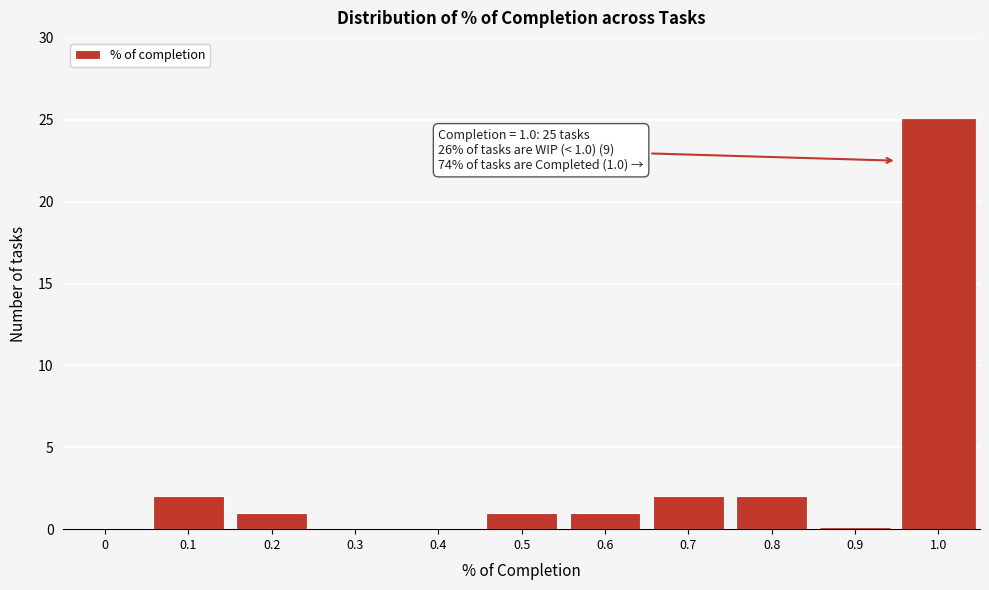

Reading right to left, what are all the values shown in this chart?

1.0=25	0.9=0	0.8=2	0.7=2	0.6=1	0.5=1	0.4=0	0.3=0	0.2=1	0.1=2	0=0